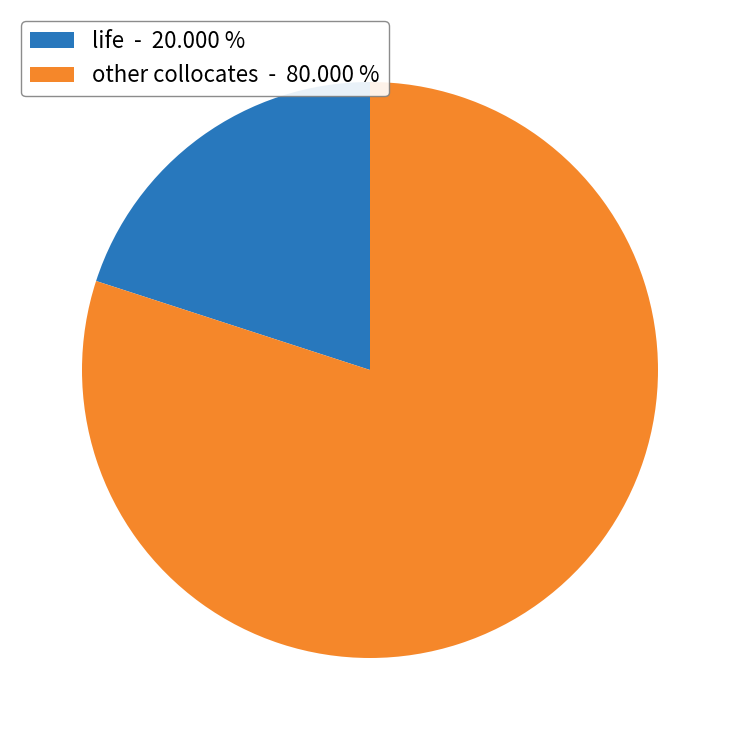

Is the sum of life - 20.000 % and other collocates - 80.000 % greater than half?

Yes